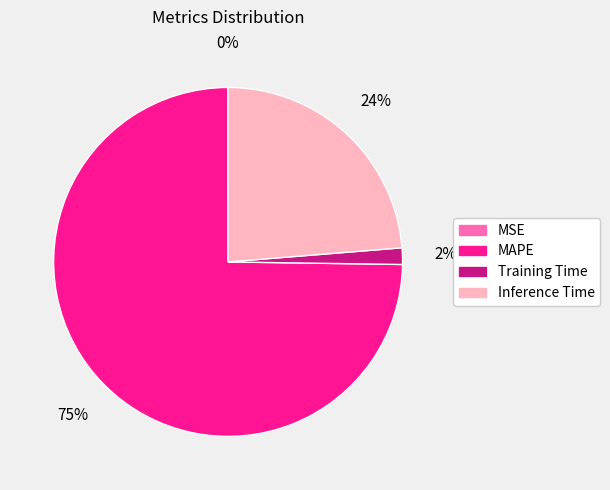

Is the sum of Inference Time and Training Time greater than half?

No